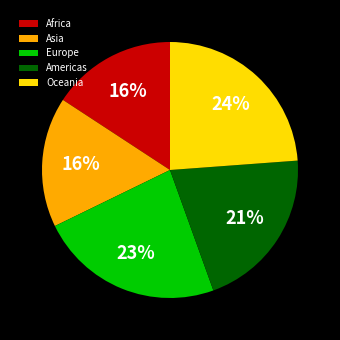

Is there a majority slice in this chart?

No